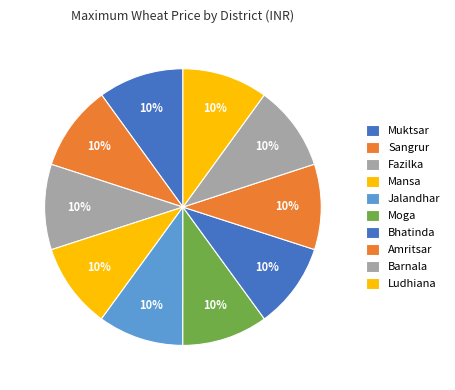

How much of the chart is everything except Fazilka?

90.0%